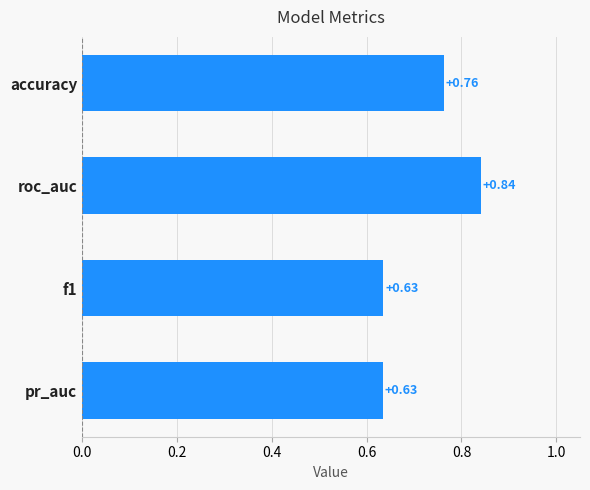

Which label corresponds to the largest value in the chart?

roc_auc